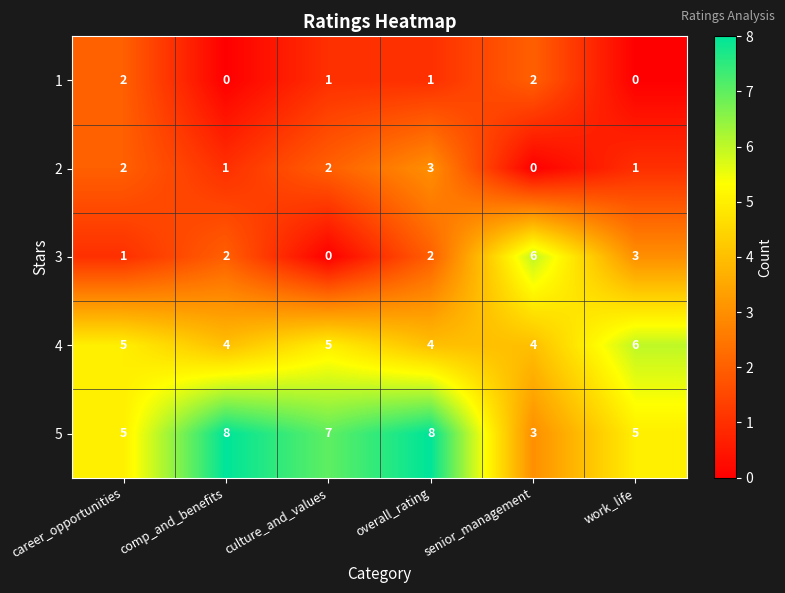

Is it true that 4 equals 5 at culture_and_values?

True